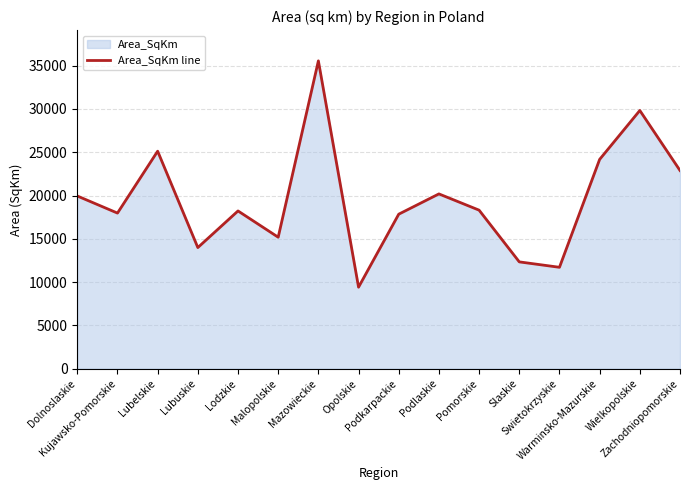

What is the change in value from Kujawsko-Pomorskie to Podkarpackie?

-126.1